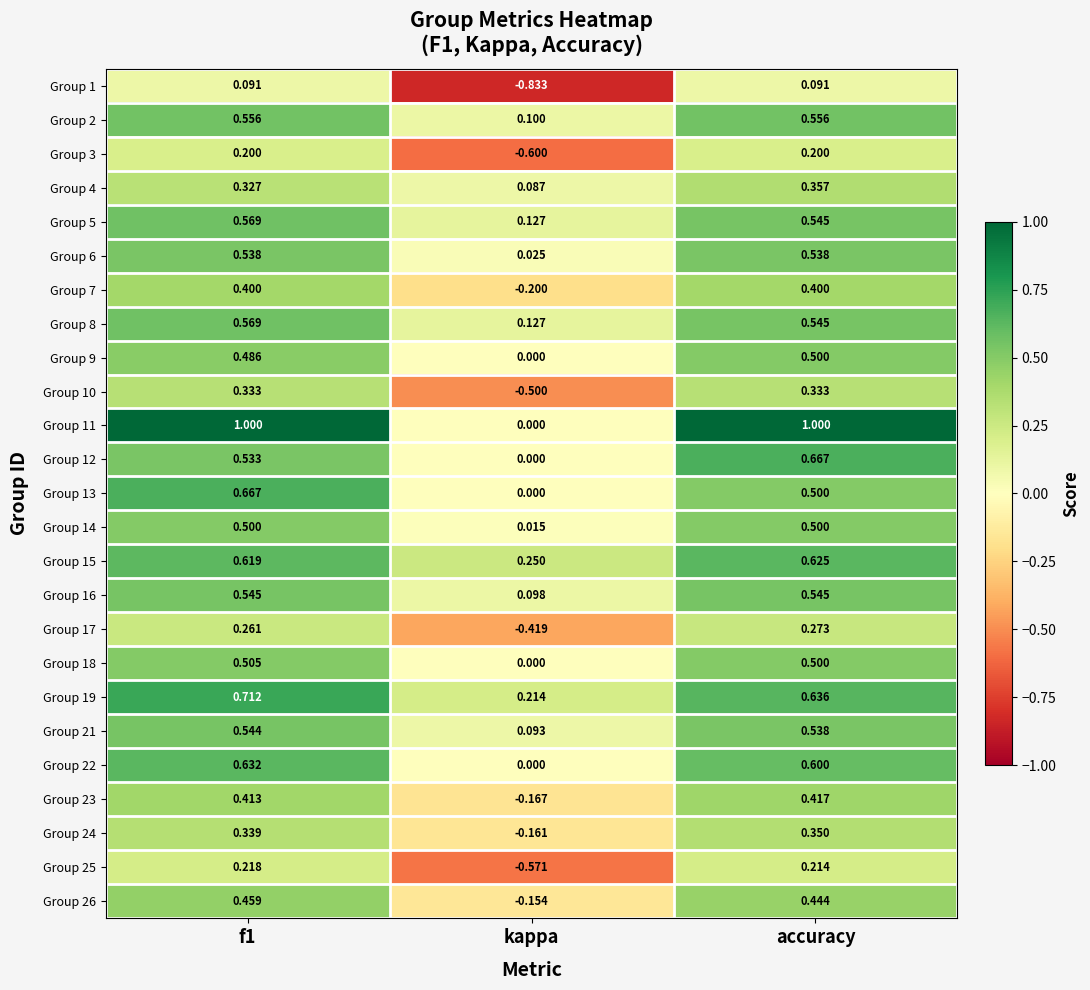

Where is Group 24 nearest to the value 0?

kappa